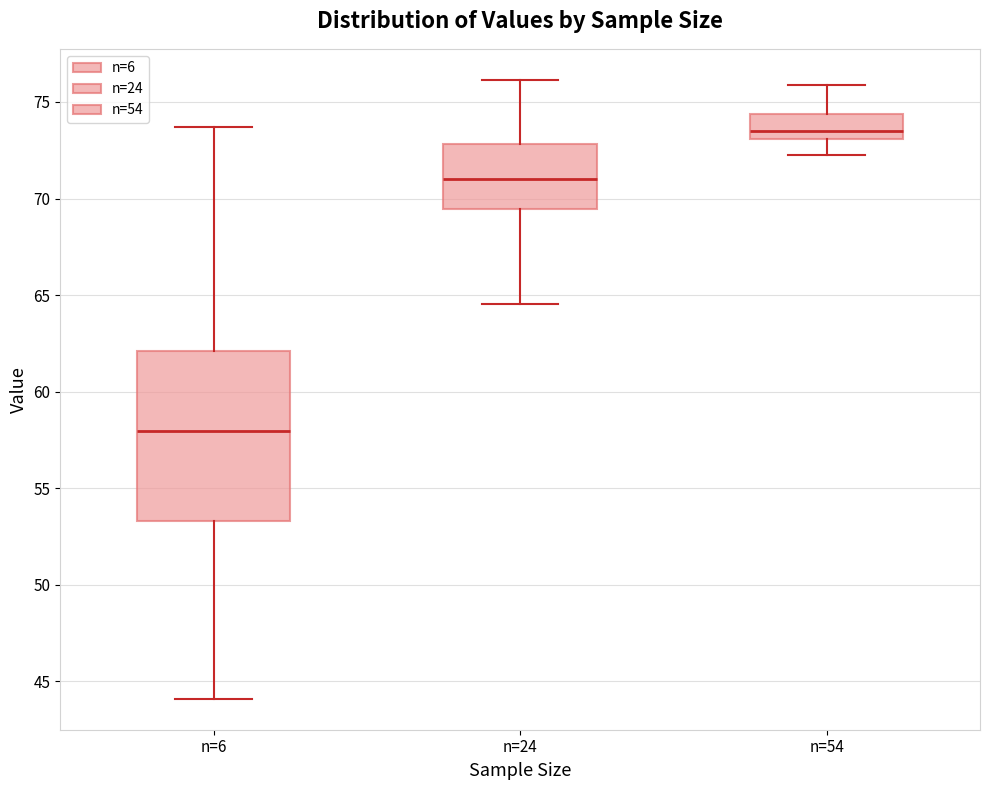

Comparing the boxes themselves (not the whiskers), which one is the tallest?

n=6